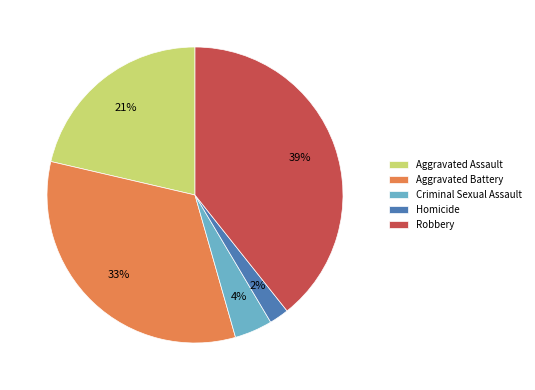

Is the sum of Aggravated Battery and Aggravated Assault greater than half?

Yes